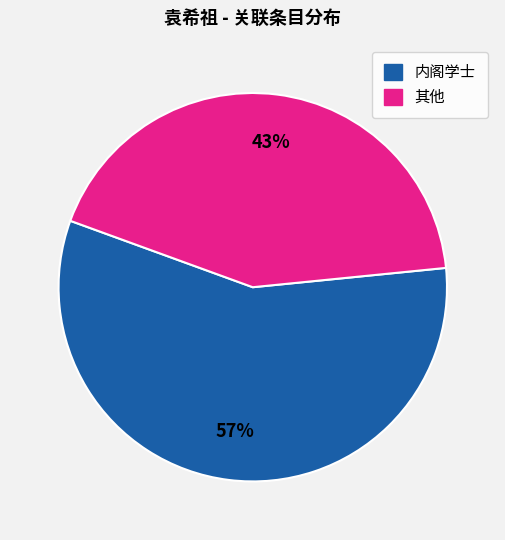

To the nearest percent, what is the difference between the largest and smallest slice percentages?

14%